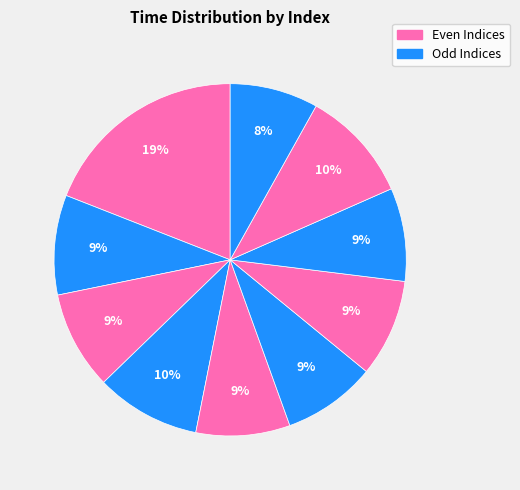

How many segments does this pie chart have?

10